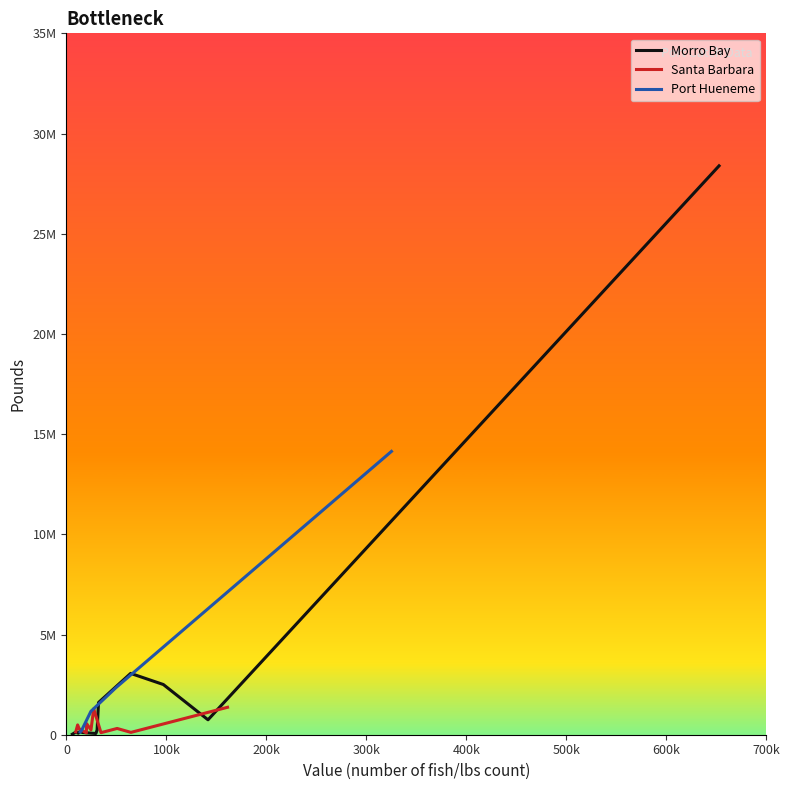

What is the total value across all series at 1?

3200818